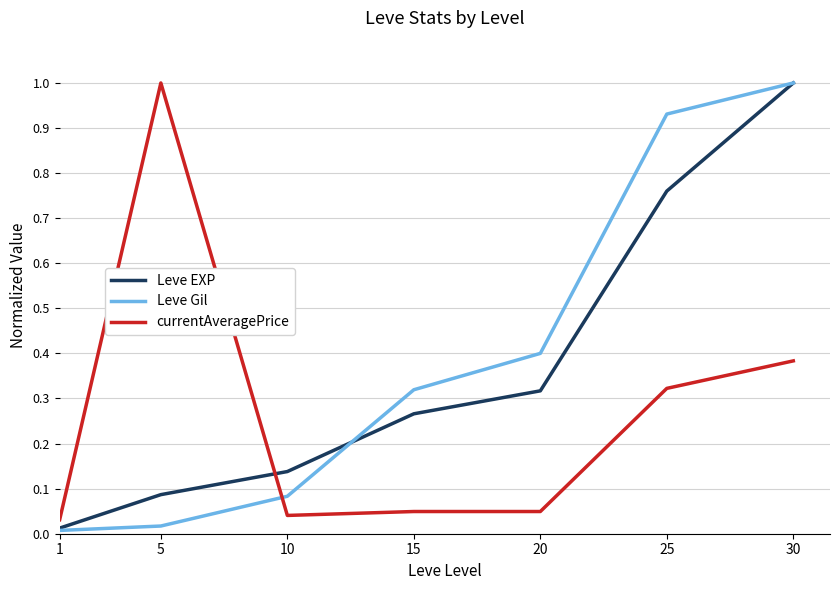

Is this an area chart (filled region under the line)?

No